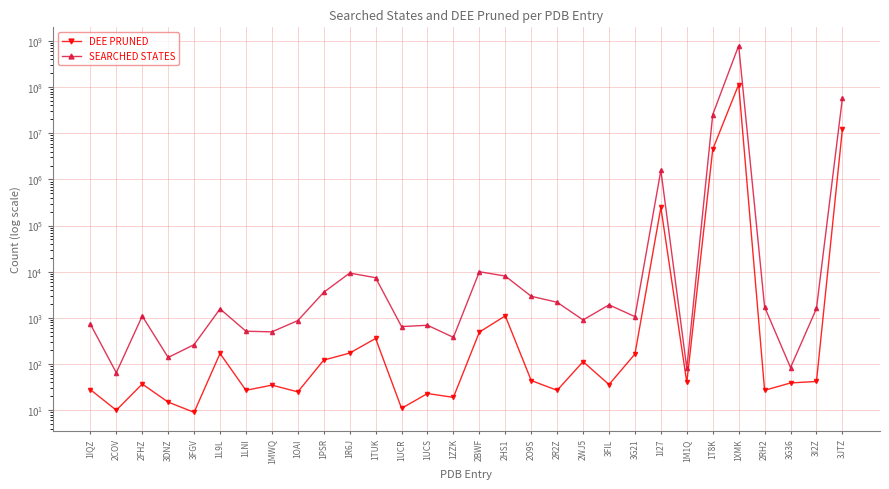

At which label does SEARCHED STATES reach its minimum?

2COV